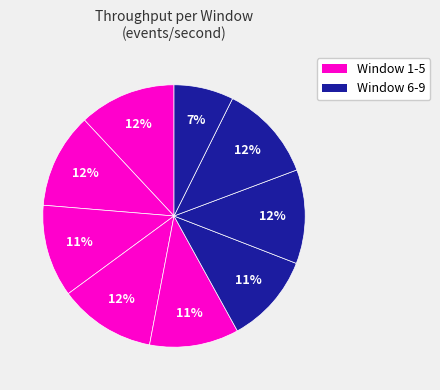

How many segments does this pie chart have?

9